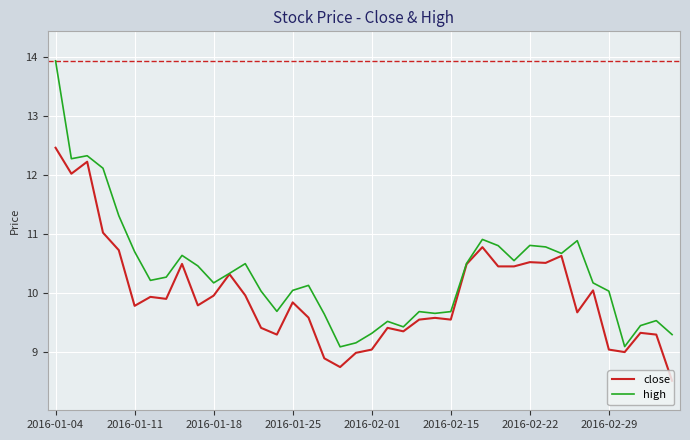

Which series has the largest total across all categories?

high